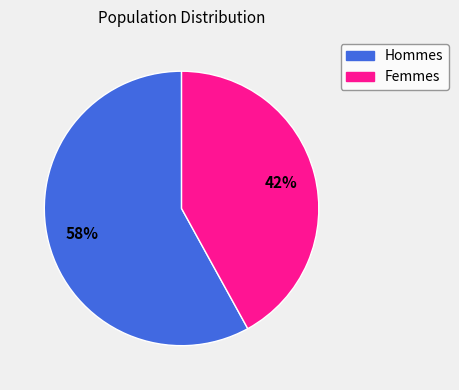

To the nearest percent, what is the difference between the largest and smallest slice percentages?

16%